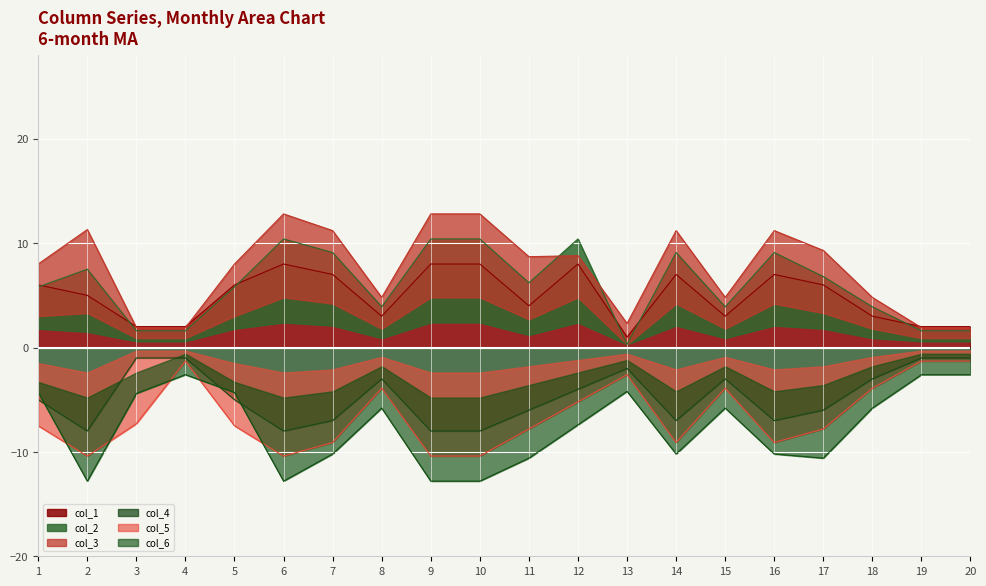

How many categories are shown in the chart?

20